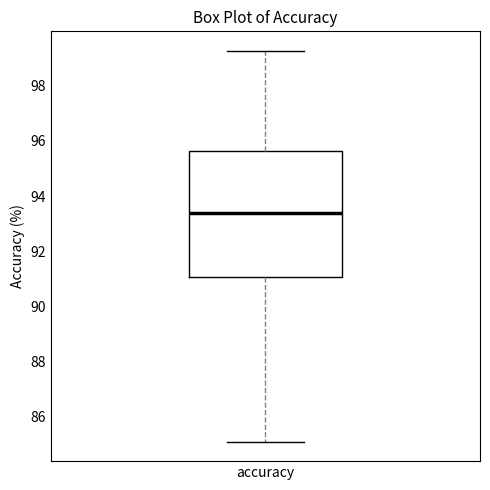

Transcribe this box plot: give where the median line is, the range the box spans, and where the two whiskers end, as read against the y-axis. The values are not printed on the chart, so give them approximately, as read against the axis.

median 93.4, box 91.0 to 95.6, whiskers 85.2 to 99.2